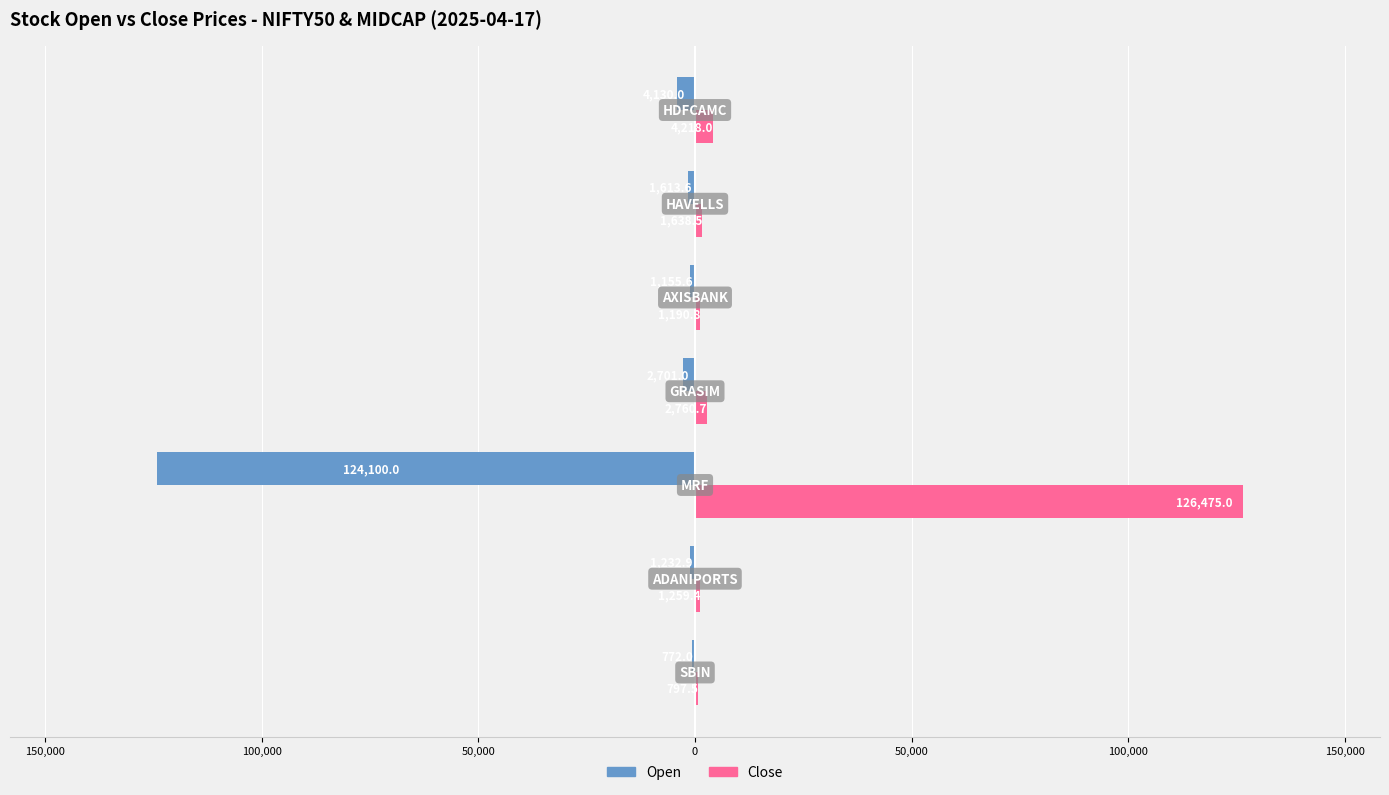

Which series has the largest range (max minus min)?

Close